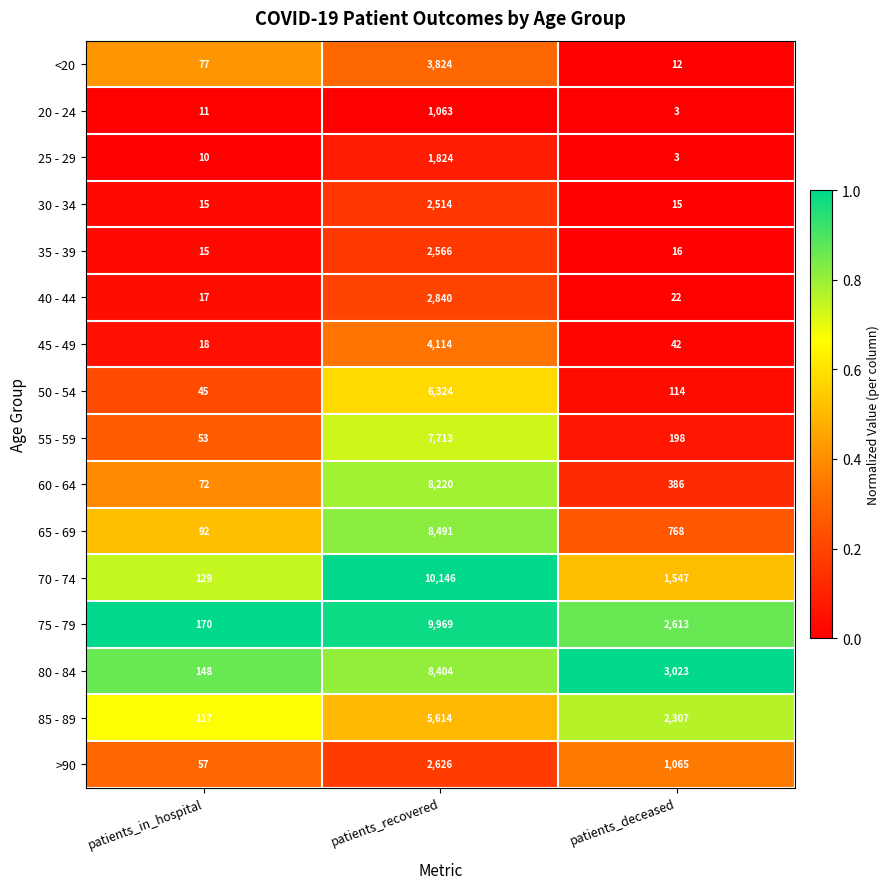

Between patients_in_hospital and patients_recovered, which series saw the biggest shift?

70 - 74